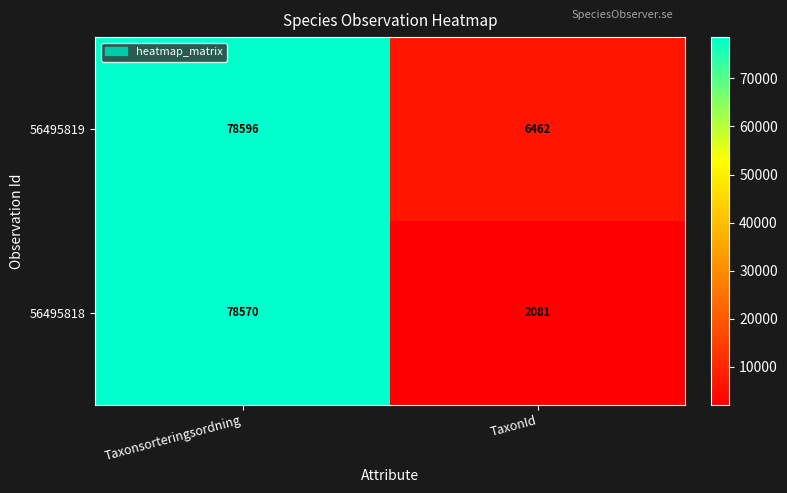

Reading right to left, what are all the values shown in this chart?

56495819: TaxonId=6462	Taxonsorteringsordning=78596
56495818: TaxonId=2081	Taxonsorteringsordning=78570